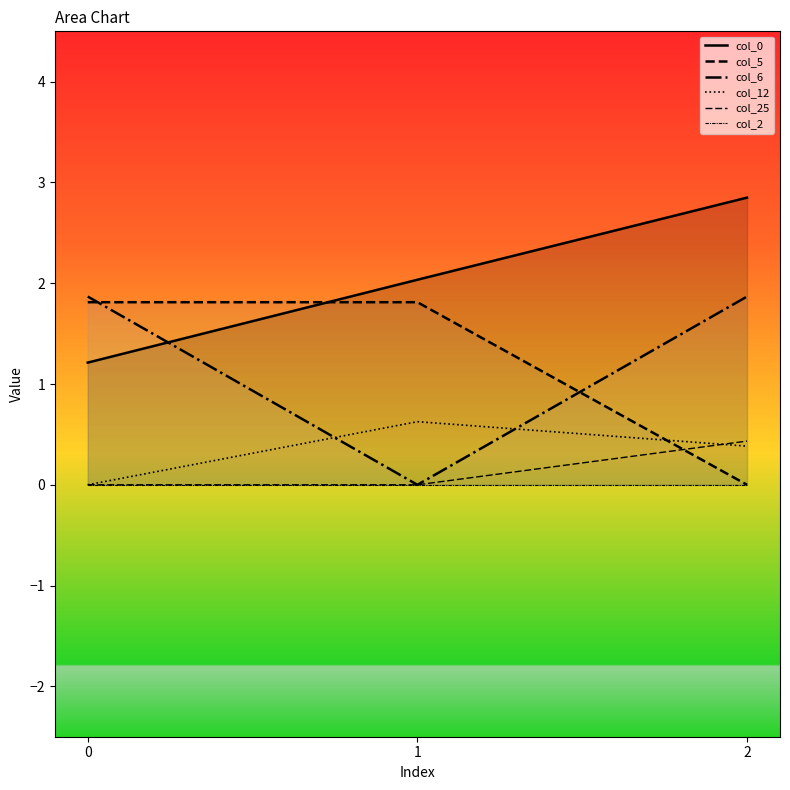

At which label does col_6 reach its minimum?

1